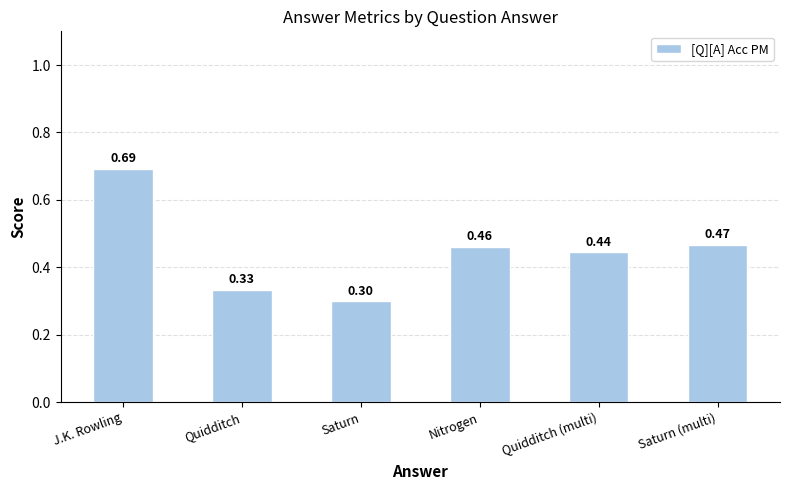

List the labels in order of value, largest first.

J.K. Rowling, Saturn (multi), Nitrogen, Quidditch (multi), Quidditch, Saturn